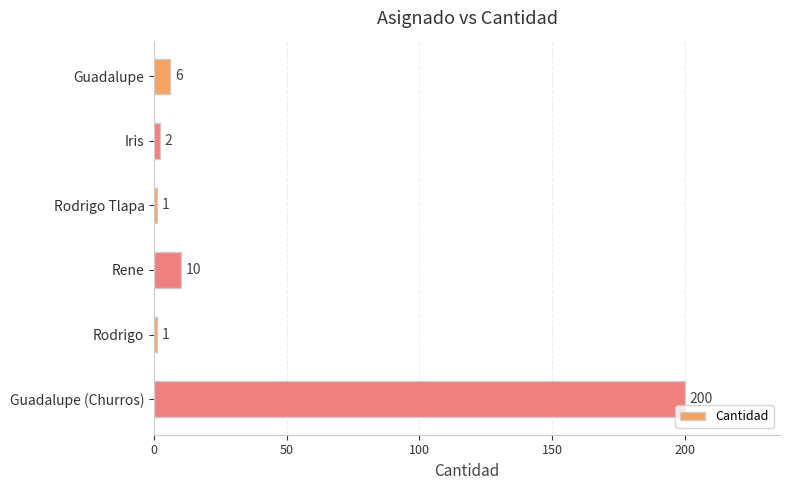

What is the difference between the maximum and minimum values?

199